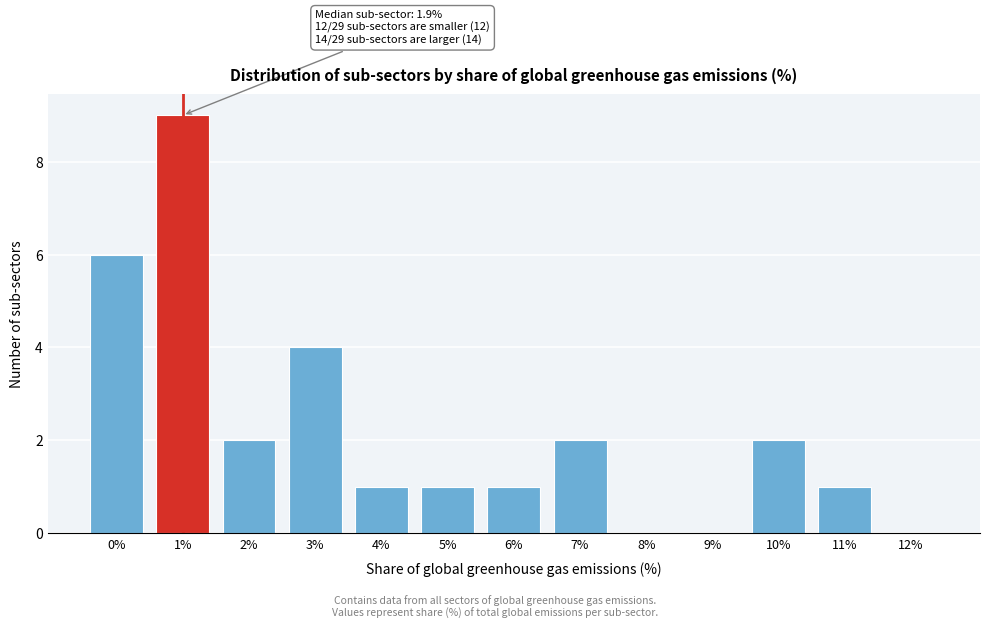

Reading left to right, transcribe all the data shown in this chart.

0%=6	1%=9	2%=2	3%=4	4%=1	5%=1	6%=1	7%=2	8%=0	9%=0	10%=2	11%=1	12%=0